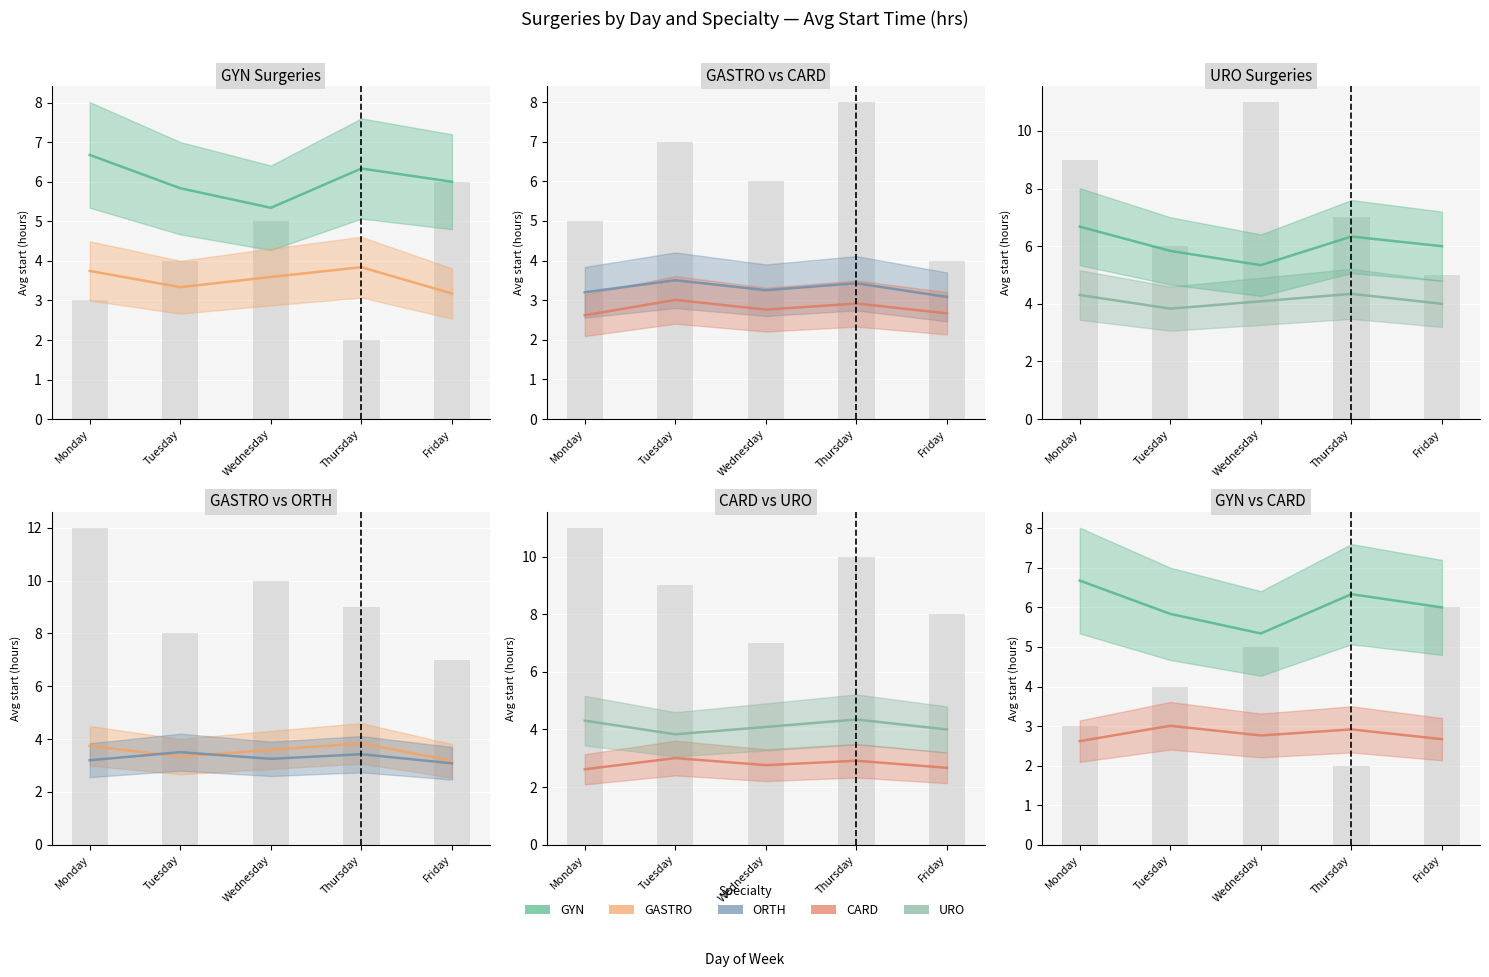

The GASTRO series shows 16 at Monday. True or false?

False